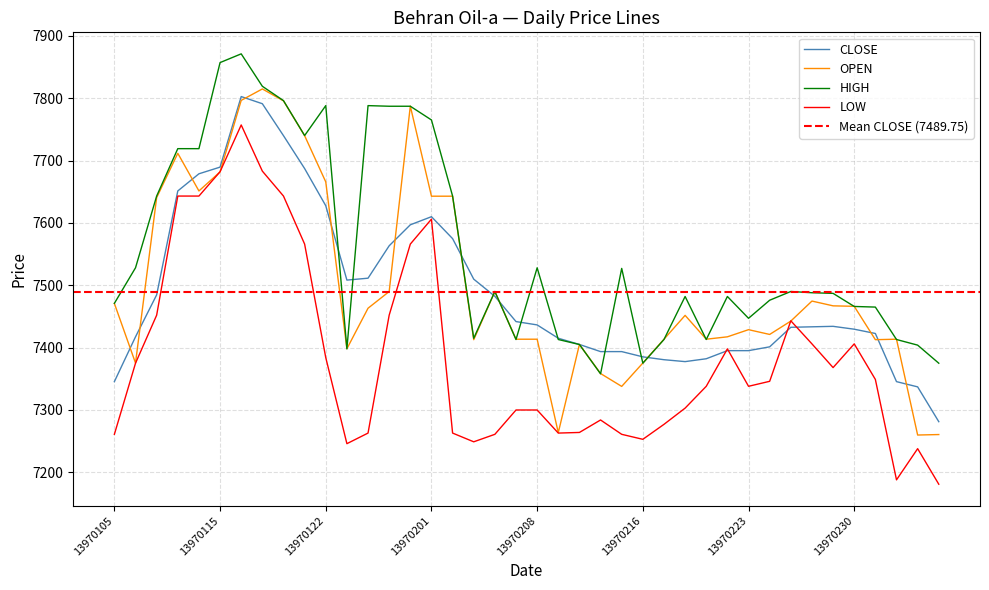

Count the number of categories in the chart.

40